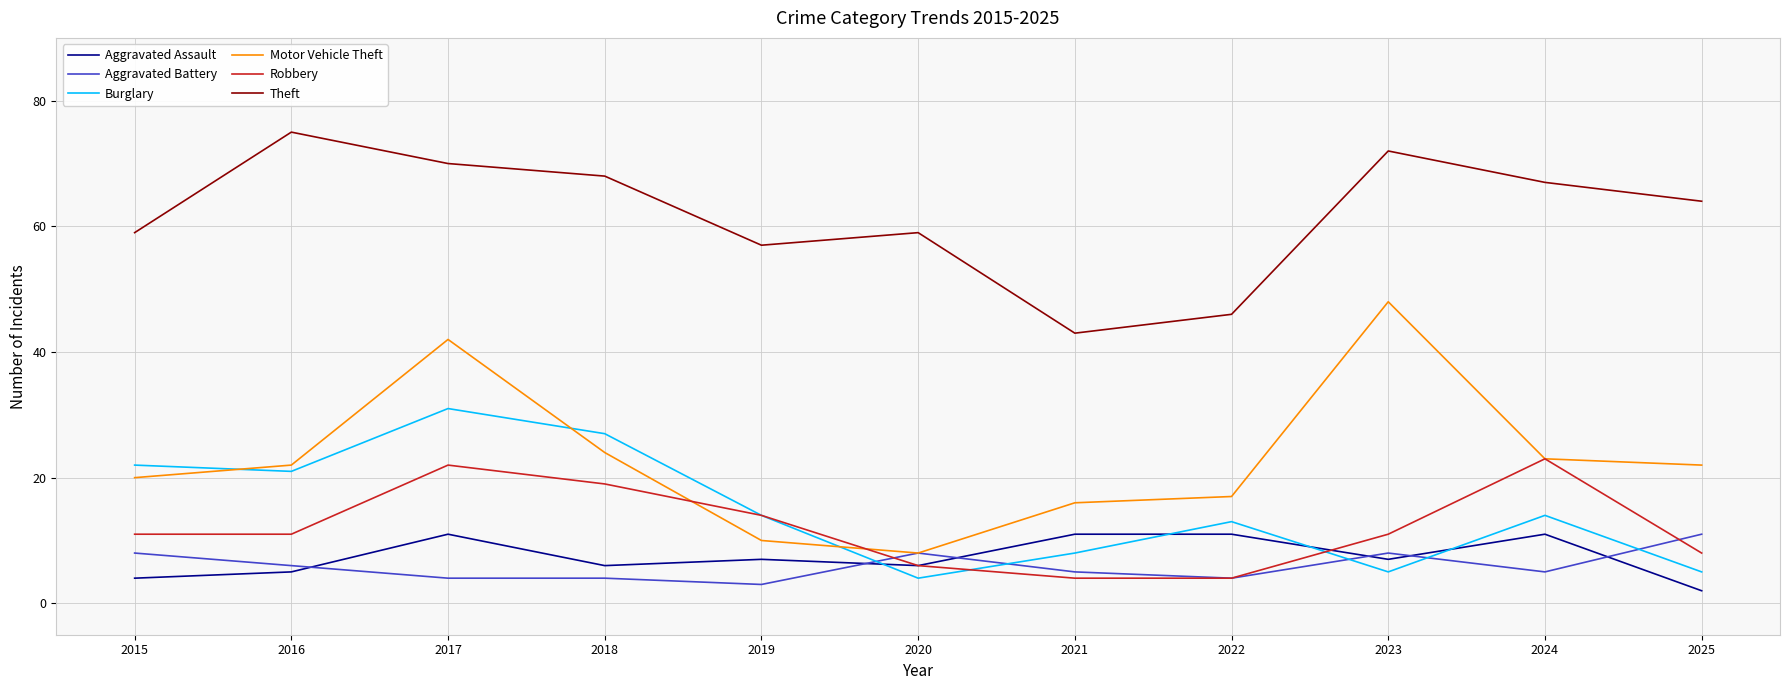

At which category is the sum across all series the highest?

2017